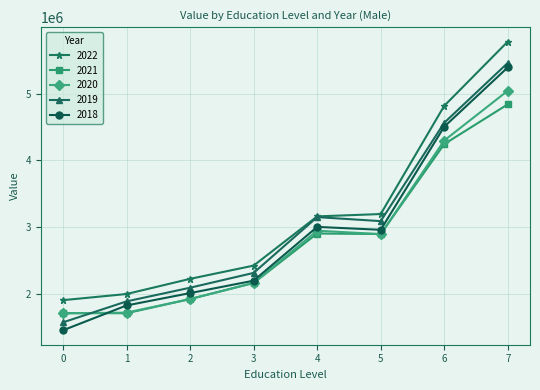

At which category does 2021 reach its first local valley?

1